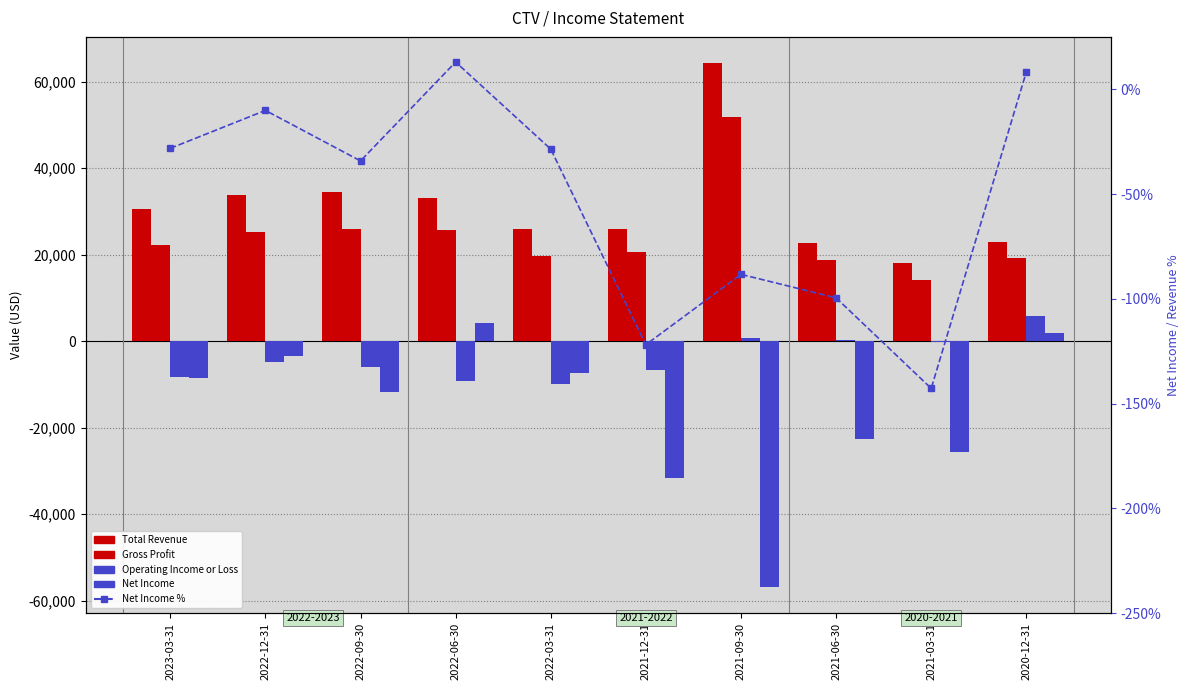

At 2021-06-30, list the series in order from largest to smallest.

Total Revenue, Gross Profit, Operating Income or Loss, Net Income %, Net Income